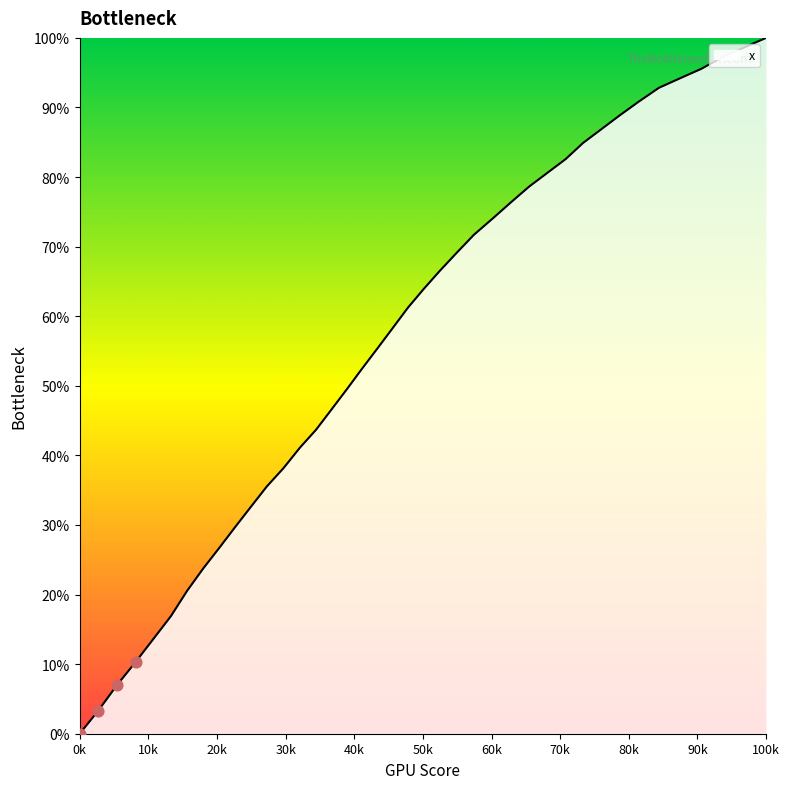

How many lines are shown in the chart?

1